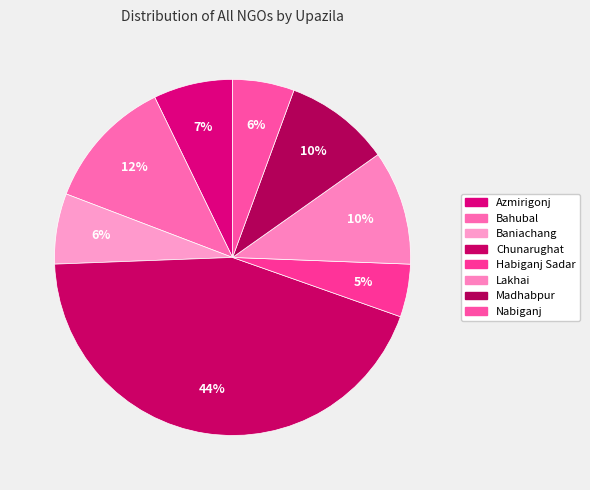

How many segments does this pie chart have?

8